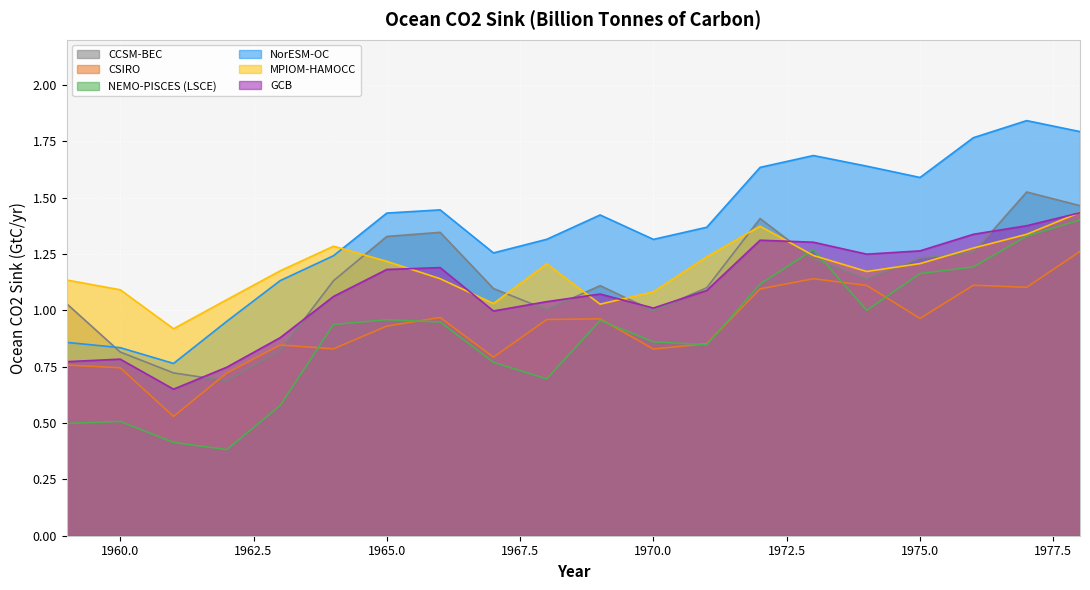

True or false: NorESM-OC and CSIRO cross at least once.

False